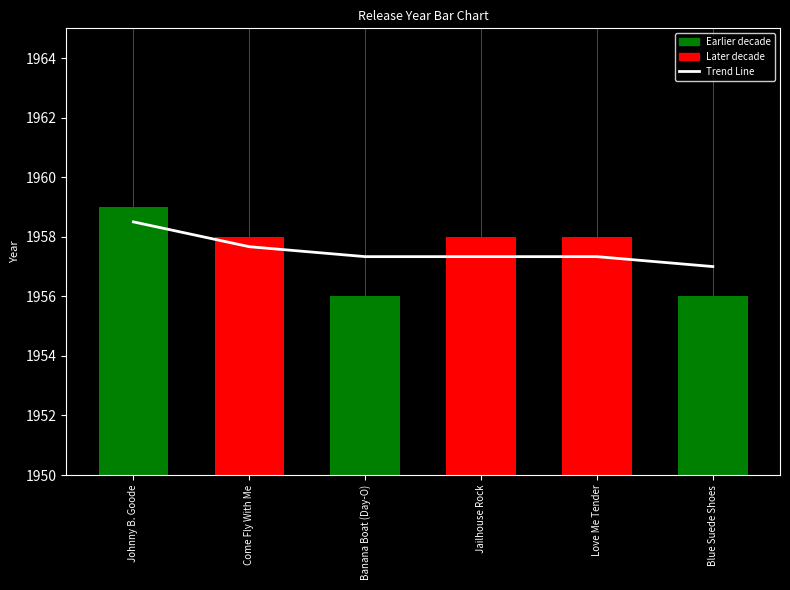

Reading left to right, transcribe all the data shown in this chart.

Johnny B. Goode=1958.5	Come Fly With Me=1957.7	Banana Boat (Day-O)=1957.3	Jailhouse Rock=1957.3	Love Me Tender=1957.3	Blue Suede Shoes=1957.0